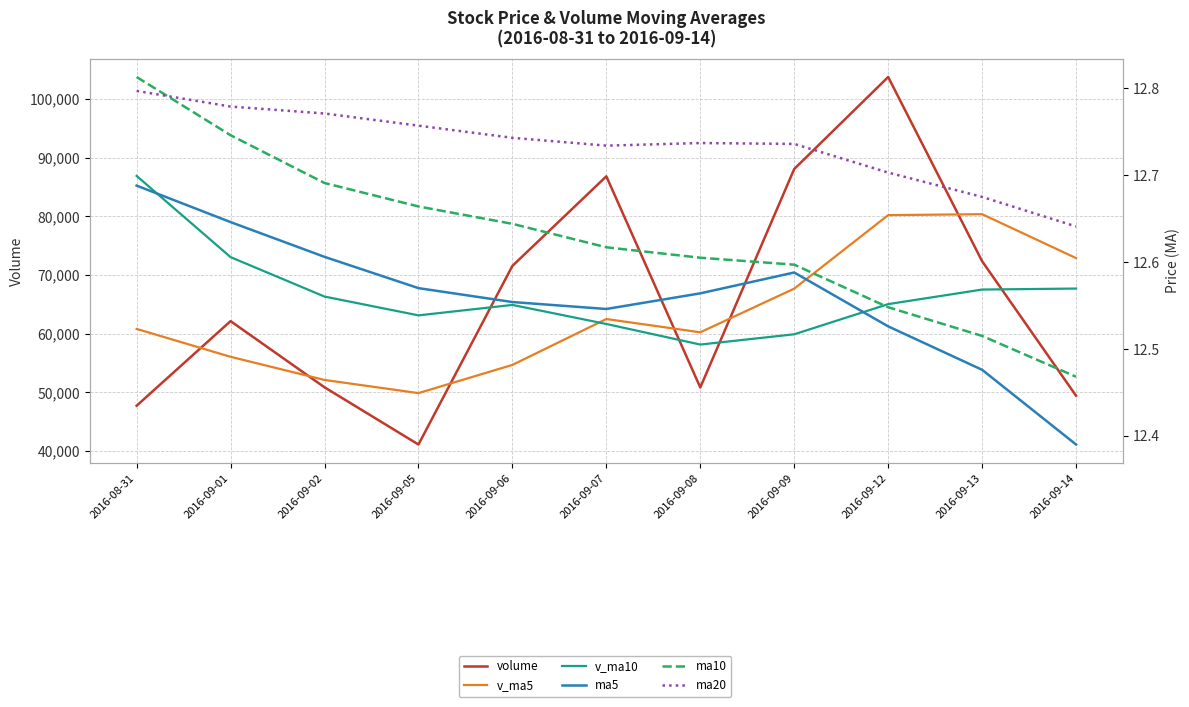

Reading right to left, extract all data points from this chart.

volume: 2016-09-14=49436.8	2016-09-13=72352.7	2016-09-12=103735.3	2016-09-09=88069.4	2016-09-08=50847.3	2016-09-07=86815.3	2016-09-06=71557.9	2016-09-05=41127.5	2016-09-02=50878.0	2016-09-01=62150.8	2016-08-31=47737.1
v_ma5: 2016-09-14=72888.3	2016-09-13=80364.0	2016-09-12=80205.0	2016-09-09=67683.5	2016-09-08=60245.2	2016-09-07=62505.9	2016-09-06=54690.3	2016-09-05=49886.8	2016-09-02=52128.8	2016-09-01=56072.2	2016-08-31=60820.8
v_ma10: 2016-09-14=67697.1	2016-09-13=67527.1	2016-09-12=65045.9	2016-09-09=59906.1	2016-09-08=58158.7	2016-09-07=61663.4	2016-09-06=64909.4	2016-09-05=63130.5	2016-09-02=66333.3	2016-09-01=73051.3	2016-08-31=86886.9
ma5: 2016-09-14=12.4	2016-09-13=12.5	2016-09-12=12.5	2016-09-09=12.6	2016-09-08=12.6	2016-09-07=12.5	2016-09-06=12.6	2016-09-05=12.6	2016-09-02=12.6	2016-09-01=12.6	2016-08-31=12.7
ma10: 2016-09-14=12.5	2016-09-13=12.5	2016-09-12=12.5	2016-09-09=12.6	2016-09-08=12.6	2016-09-07=12.6	2016-09-06=12.6	2016-09-05=12.7	2016-09-02=12.7	2016-09-01=12.7	2016-08-31=12.8
ma20: 2016-09-14=12.6	2016-09-13=12.7	2016-09-12=12.7	2016-09-09=12.7	2016-09-08=12.7	2016-09-07=12.7	2016-09-06=12.7	2016-09-05=12.8	2016-09-02=12.8	2016-09-01=12.8	2016-08-31=12.8